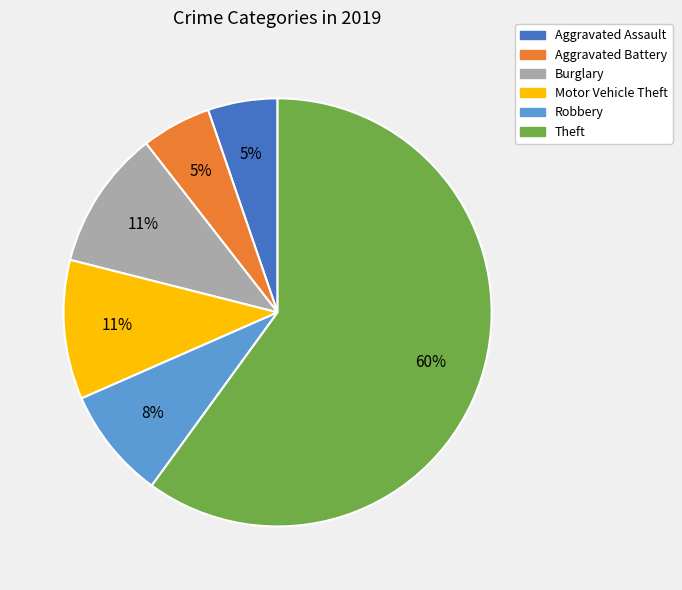

Between Robbery and Aggravated Assault, which is larger?

Robbery